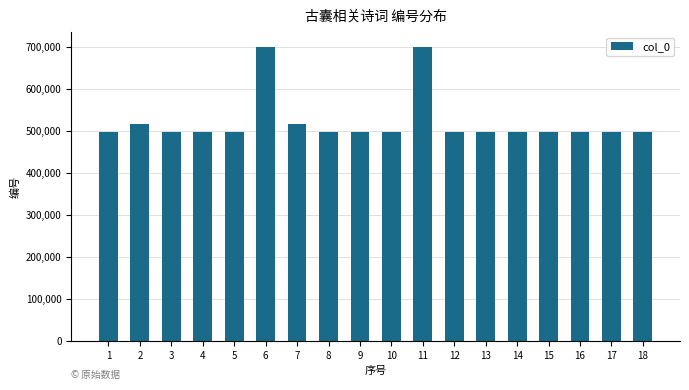

What is the sum of all values?

9425183